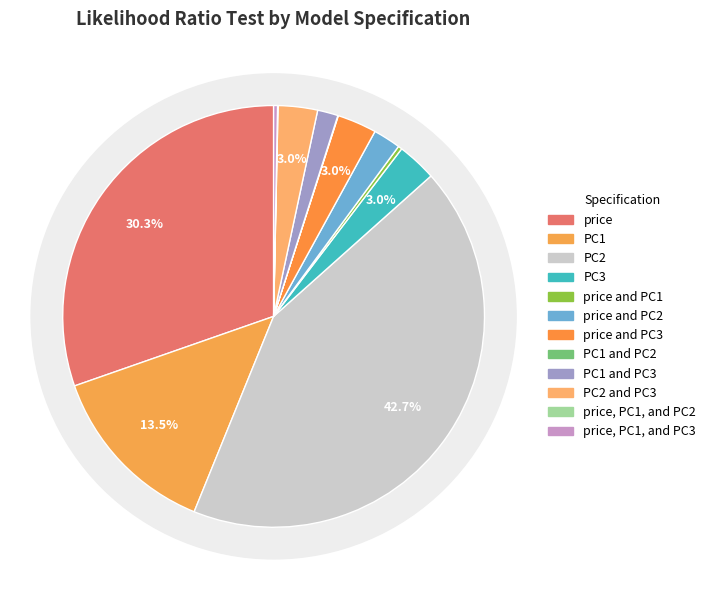

Count the number of slices in the pie.

12